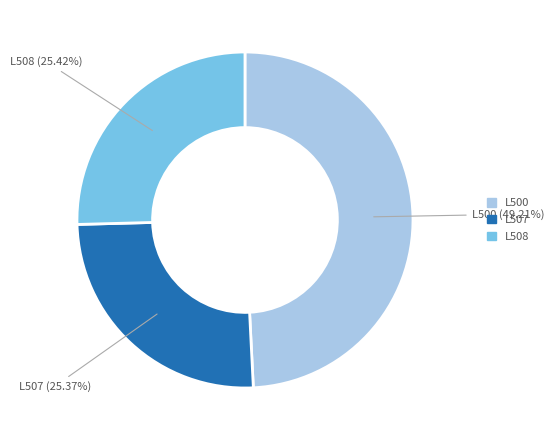

Is there any slice that represents more than half of the pie?

No